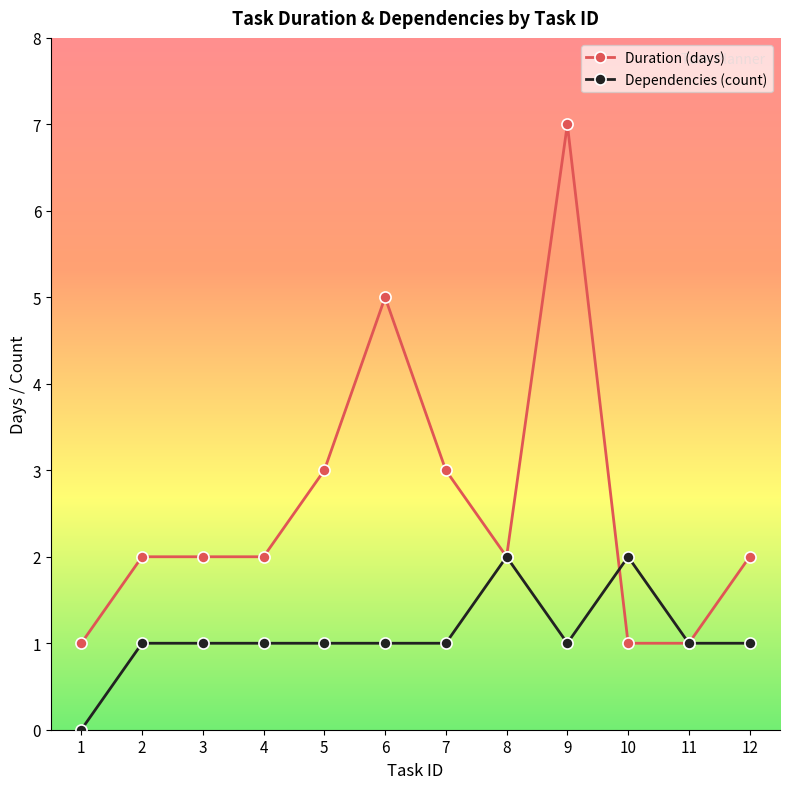

Which series has the widest spread of values?

Duration (days)